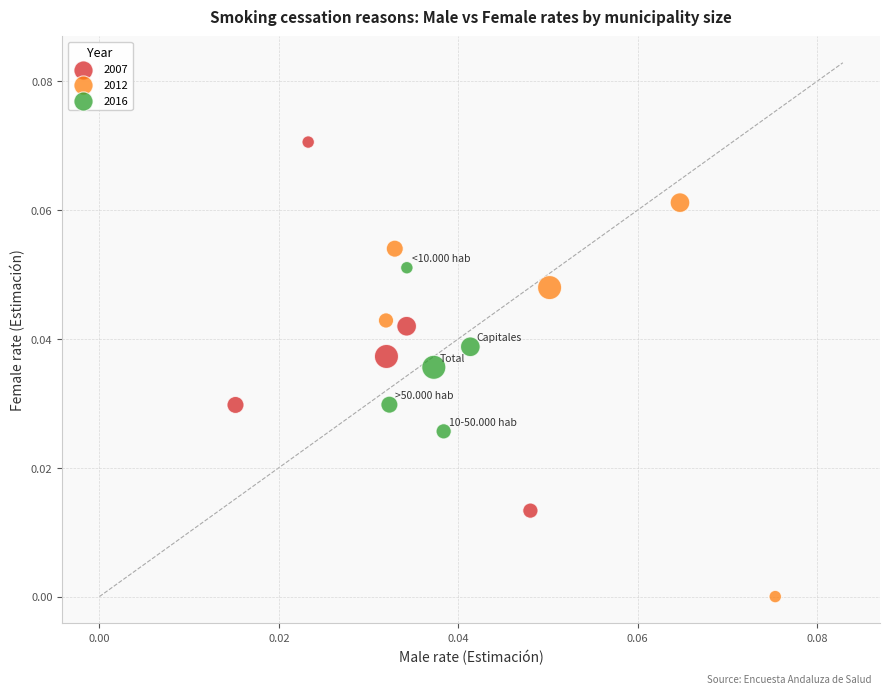

What are all the series names shown in the legend?

2007, 2012, 2016